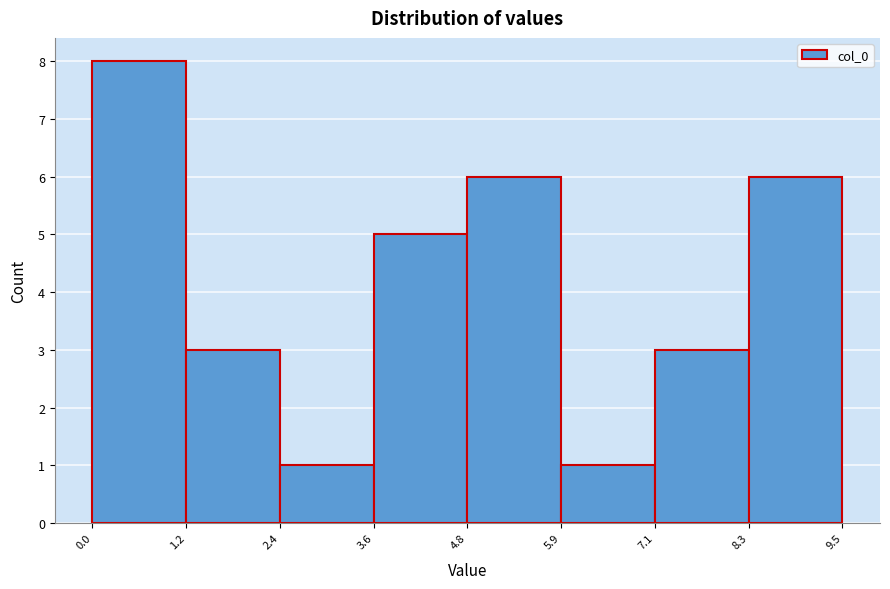

Over which range of the x-axis is the bar tallest?

0.0 to 1.2